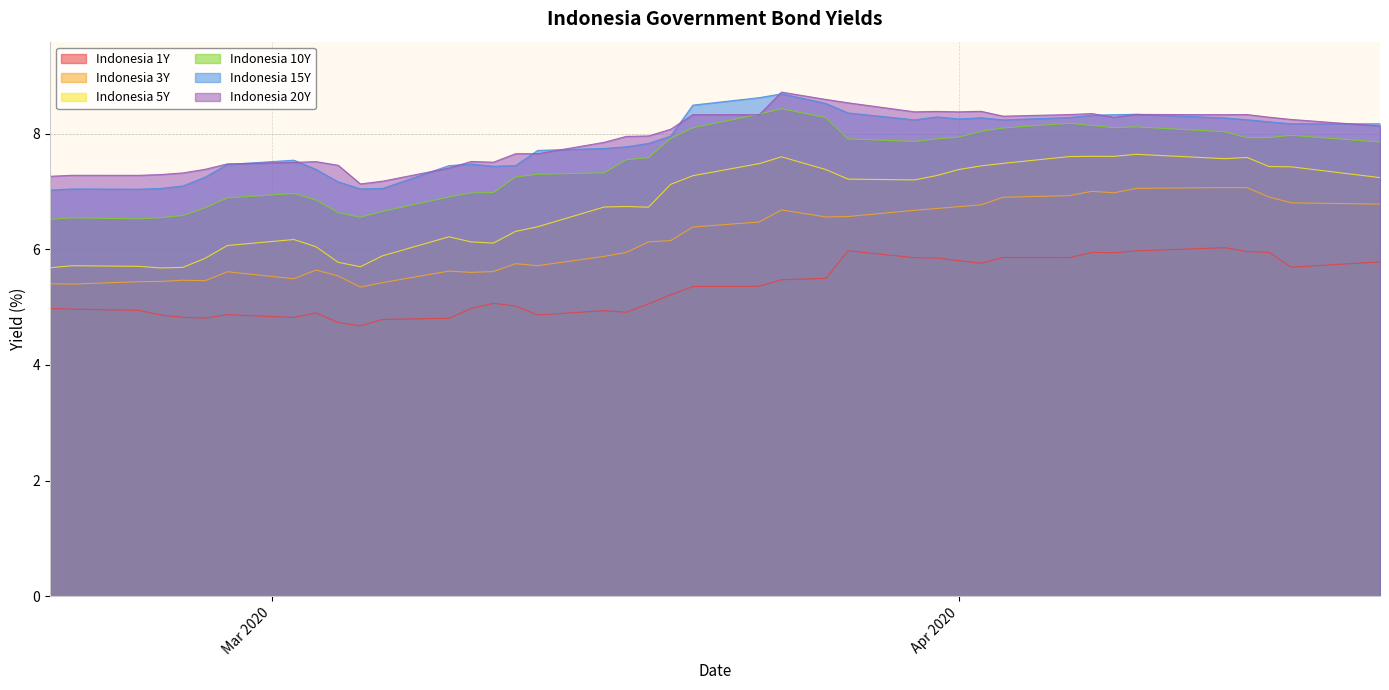

Reading left to right, transcribe all the data shown in this chart.

Indonesia 1Y: 5.0	5.0	4.9	4.9	4.8	4.8	4.9	4.8	4.9	4.7	4.7	4.8	4.8	5.0	5.1	5.0	4.9	4.9	4.9	5.1	5.2	5.4	5.4	5.5	5.5	6.0	5.9	5.8	5.8	5.8	5.9	5.9	5.9	5.9	6.0	6.0	6.0	5.9	5.7	5.8
Indonesia 3Y: 5.4	5.4	5.4	5.4	5.5	5.5	5.6	5.5	5.6	5.5	5.3	5.4	5.6	5.6	5.6	5.8	5.7	5.9	5.9	6.1	6.1	6.4	6.5	6.7	6.6	6.6	6.7	6.7	6.7	6.8	6.9	6.9	7.0	7.0	7.1	7.1	7.1	6.9	6.8	6.8
Indonesia 5Y: 5.7	5.7	5.7	5.7	5.7	5.8	6.1	6.2	6.0	5.8	5.7	5.9	6.2	6.1	6.1	6.3	6.4	6.7	6.7	6.7	7.1	7.3	7.5	7.6	7.4	7.2	7.2	7.3	7.4	7.4	7.5	7.6	7.6	7.6	7.6	7.6	7.6	7.4	7.4	7.2
Indonesia 10Y: 6.5	6.5	6.5	6.5	6.6	6.7	6.9	7.0	6.9	6.6	6.6	6.7	6.9	7.0	7.0	7.2	7.3	7.3	7.5	7.6	7.9	8.1	8.3	8.4	8.3	7.9	7.9	7.9	7.9	8.0	8.1	8.2	8.1	8.1	8.1	8.0	7.9	7.9	8.0	7.9
Indonesia 15Y: 7.0	7.0	7.0	7.1	7.1	7.2	7.5	7.5	7.4	7.2	7.0	7.0	7.4	7.5	7.4	7.4	7.7	7.7	7.8	7.8	8.0	8.5	8.6	8.7	8.5	8.4	8.2	8.3	8.3	8.3	8.2	8.3	8.3	8.3	8.3	8.3	8.2	8.2	8.2	8.2
Indonesia 20Y: 7.3	7.3	7.3	7.3	7.3	7.4	7.5	7.5	7.5	7.5	7.1	7.2	7.4	7.5	7.5	7.7	7.7	7.8	8.0	8.0	8.1	8.3	8.3	8.7	8.6	8.5	8.4	8.4	8.4	8.4	8.3	8.3	8.3	8.3	8.3	8.3	8.3	8.3	8.2	8.1